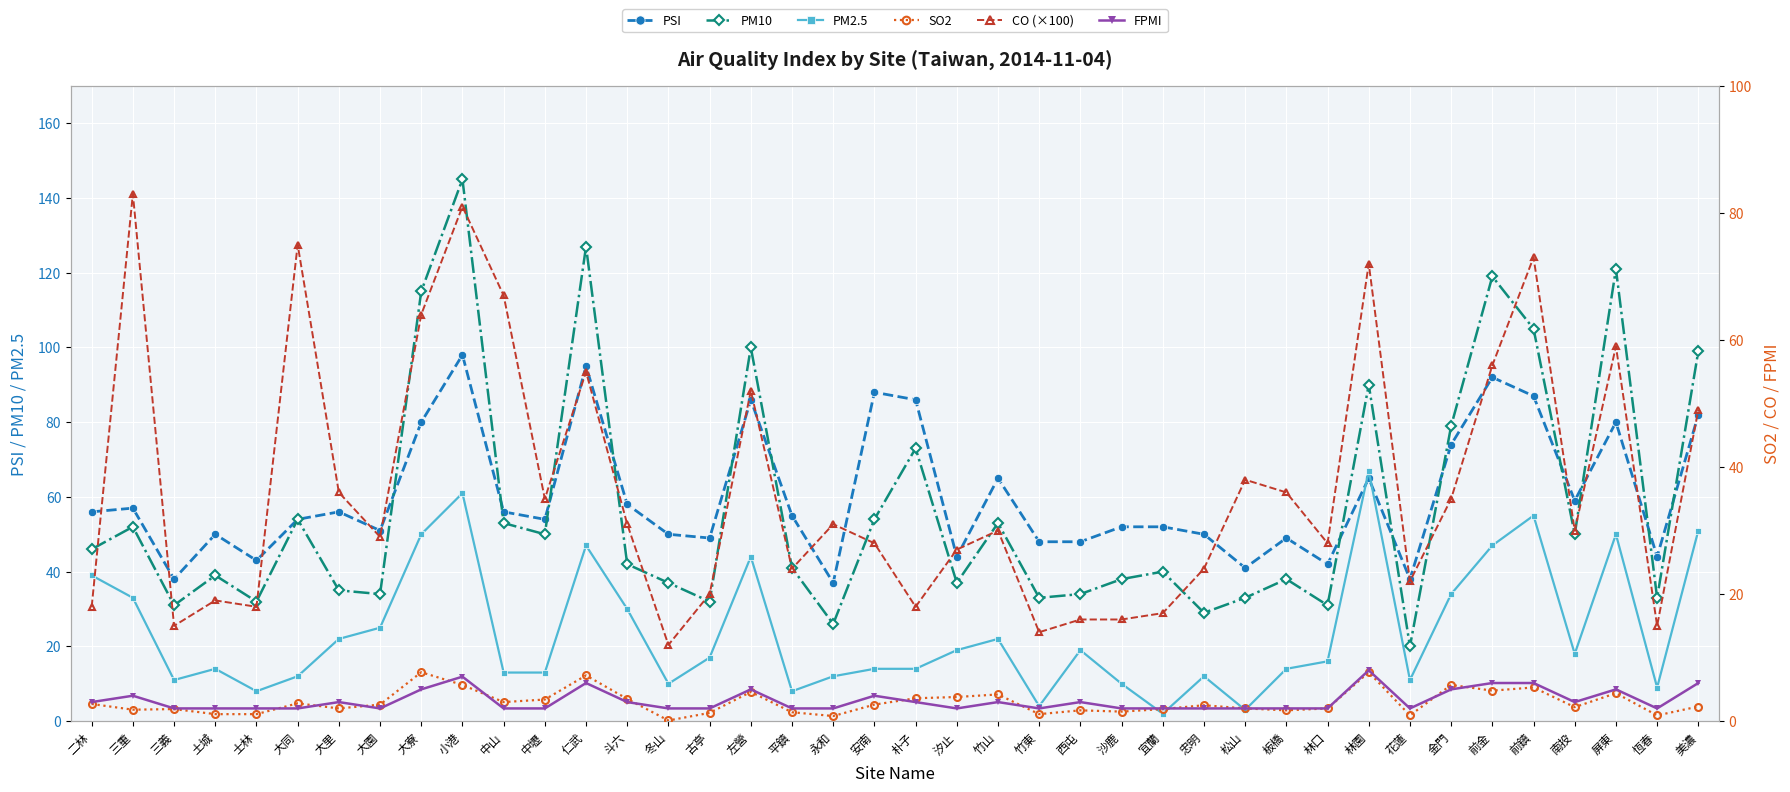

The value of CO (×100) at 忠明 is 24.0. True or false?

True